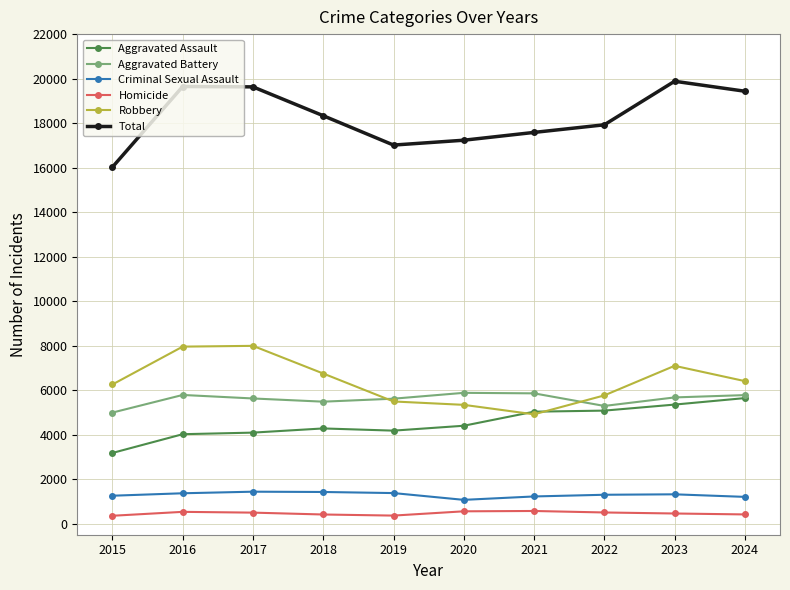

What is the spread (max minus min) of values at 2017?

19136